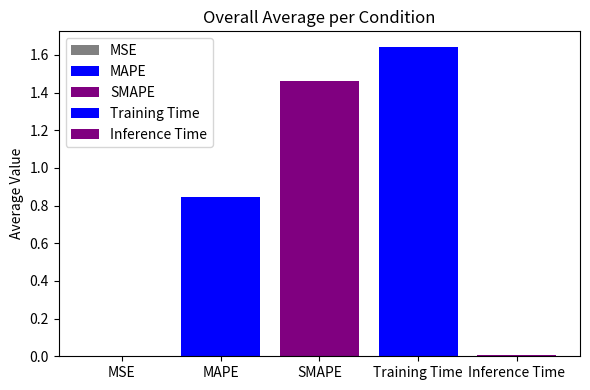

How many groups of bars are there?

1